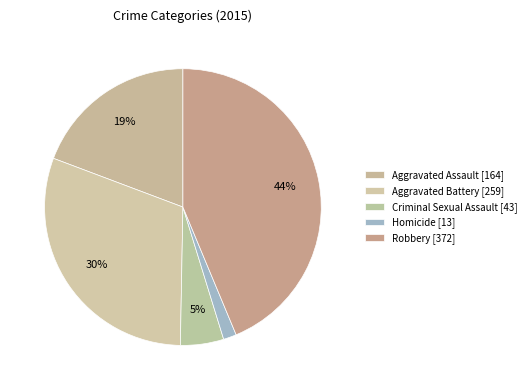

Between Homicide and Criminal Sexual Assault, which is larger?

Criminal Sexual Assault